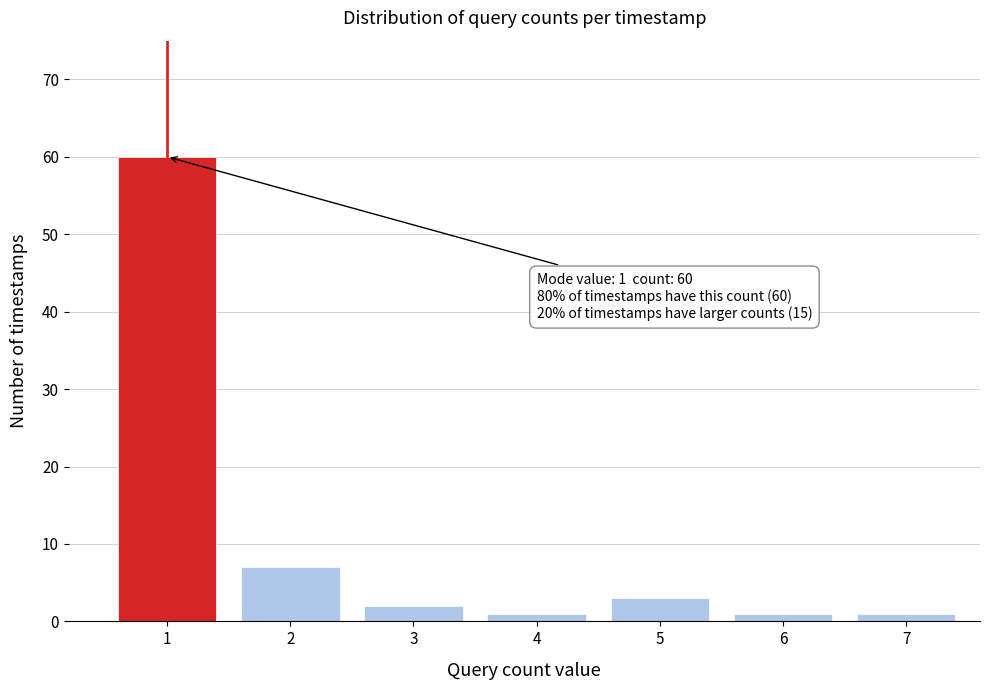

Reading left to right, list all the values displayed in this chart.

60	7	2	1	3	1	1